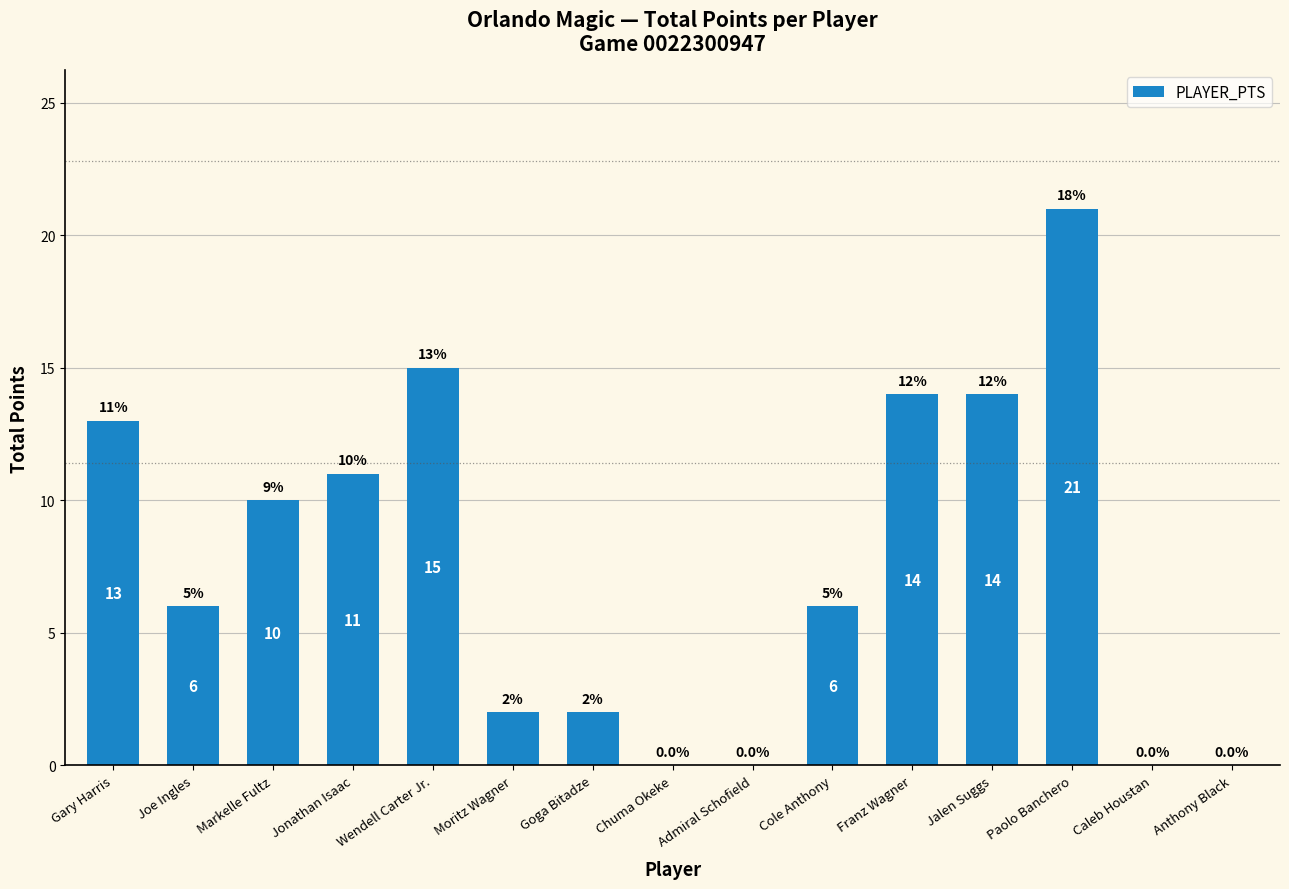

Are the bars horizontal?

No